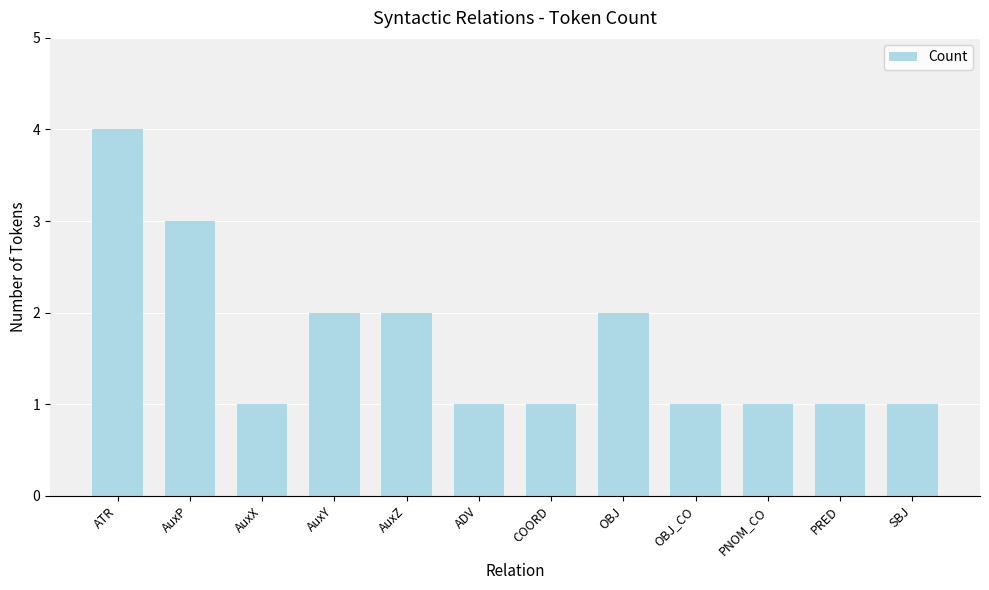

True or false: the data shows 1 at OBJ_CO.

True